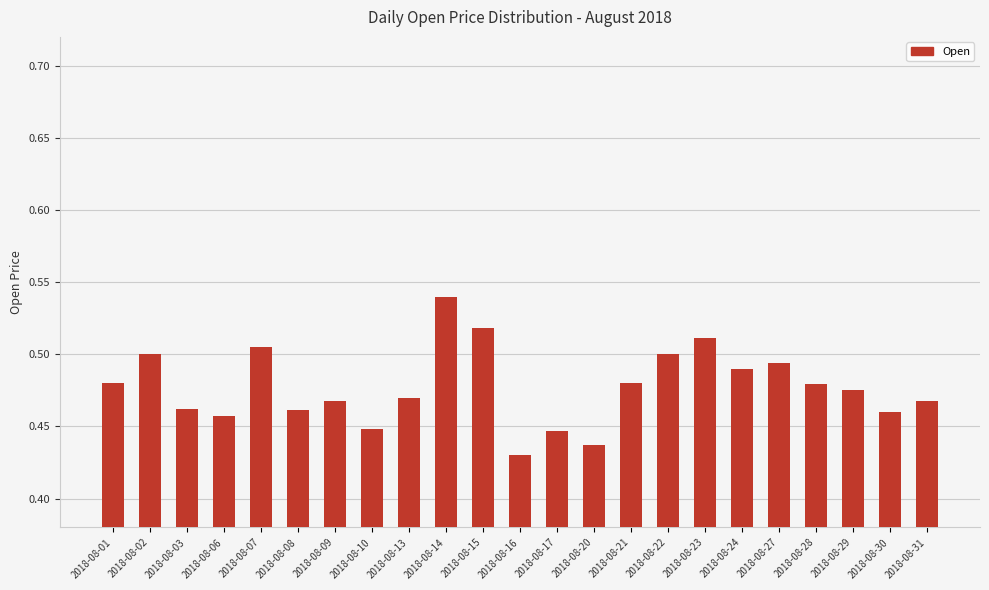

What is the sum of the values at 2018-08-08 and 2018-08-22?

1.0